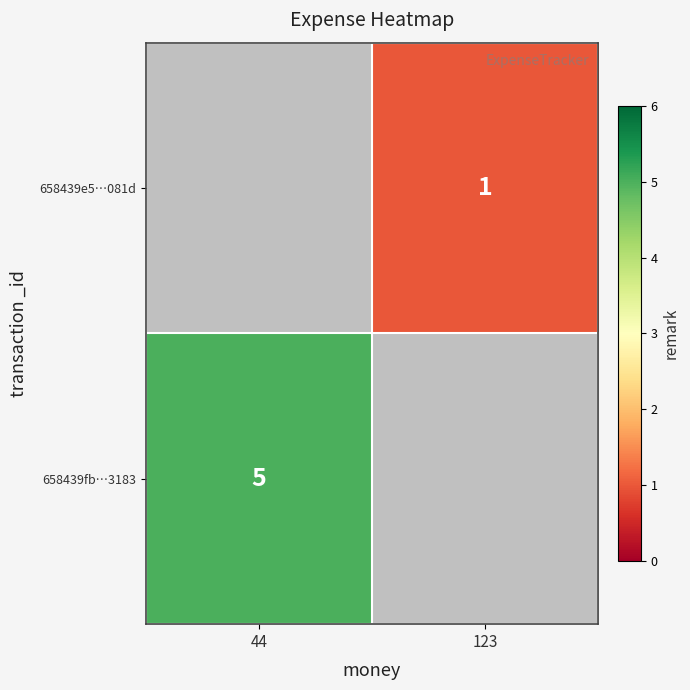

True or false: 658439e5…081d has a value of 1 at 123.

True